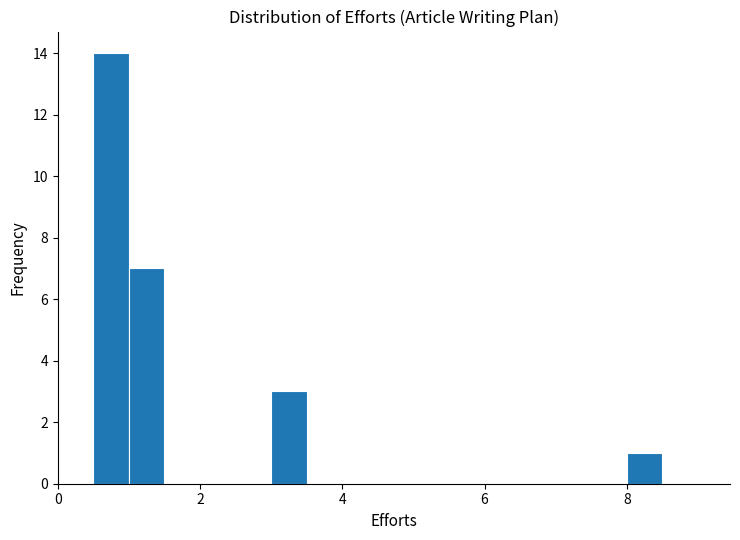

Read against the x-axis, roughly where is the centre of the tallest bar?

0.8